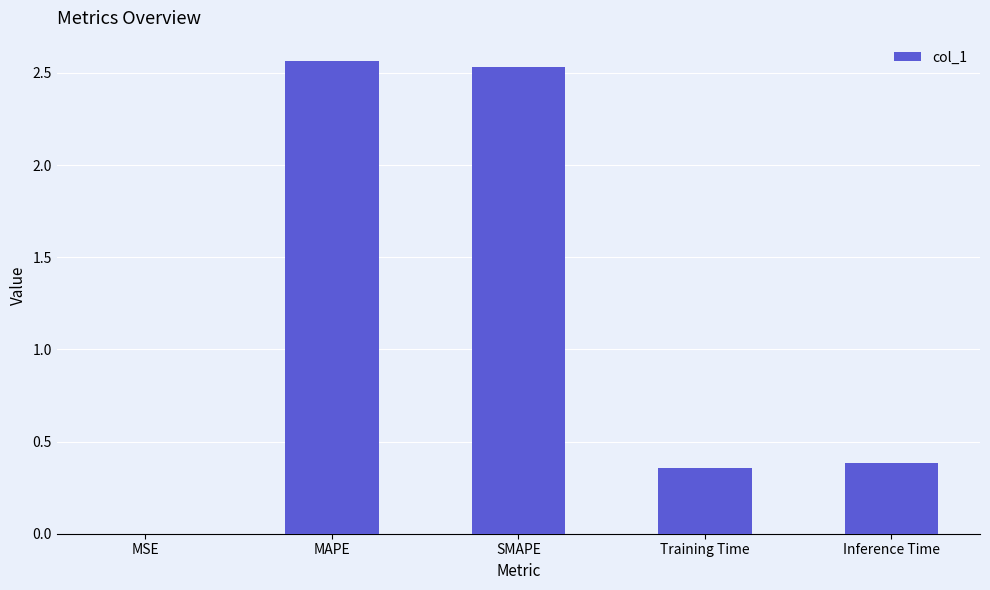

What is the change in value from MAPE to Training Time?

-2.2